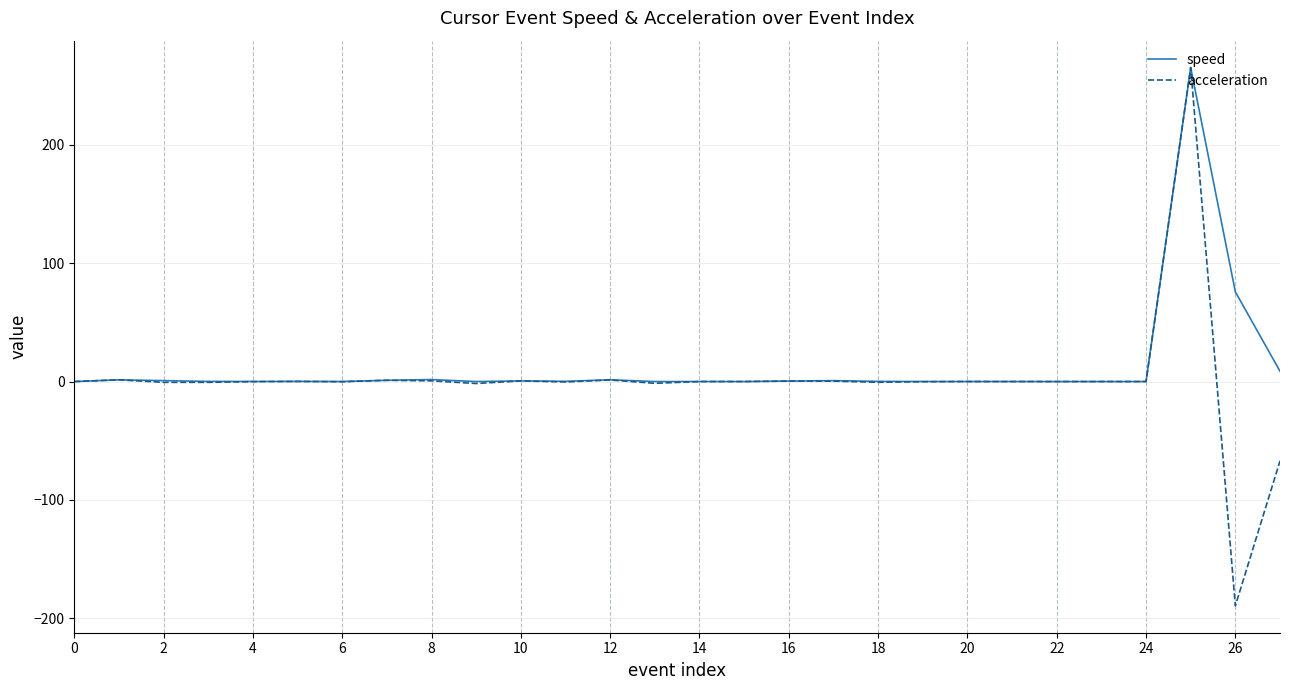

Which series has the widest spread of values?

acceleration